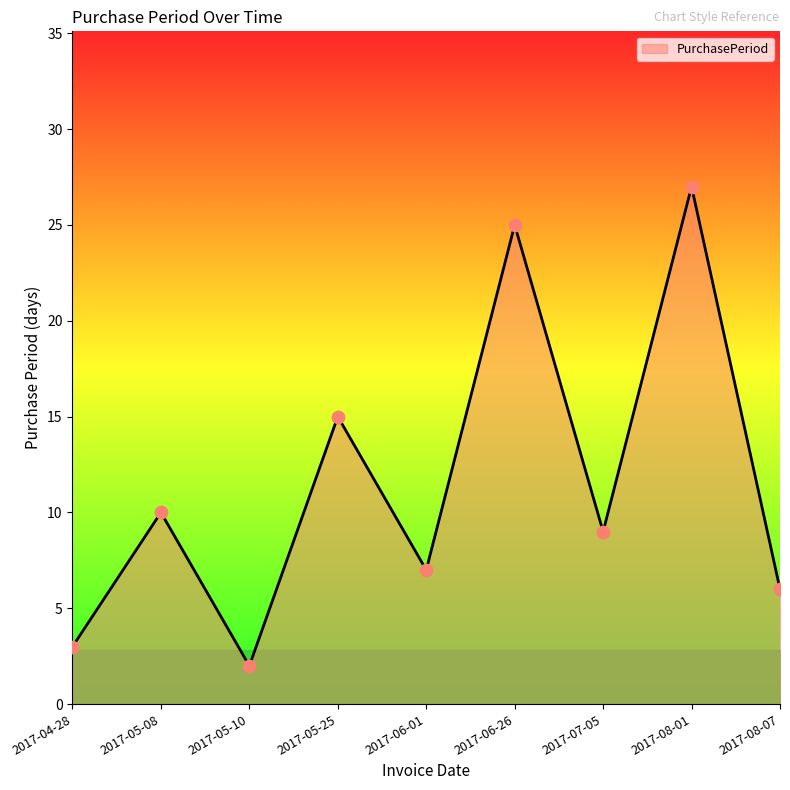

Approximately how many times larger is the value at 2017-06-26 compared to 2017-05-25?

1.7